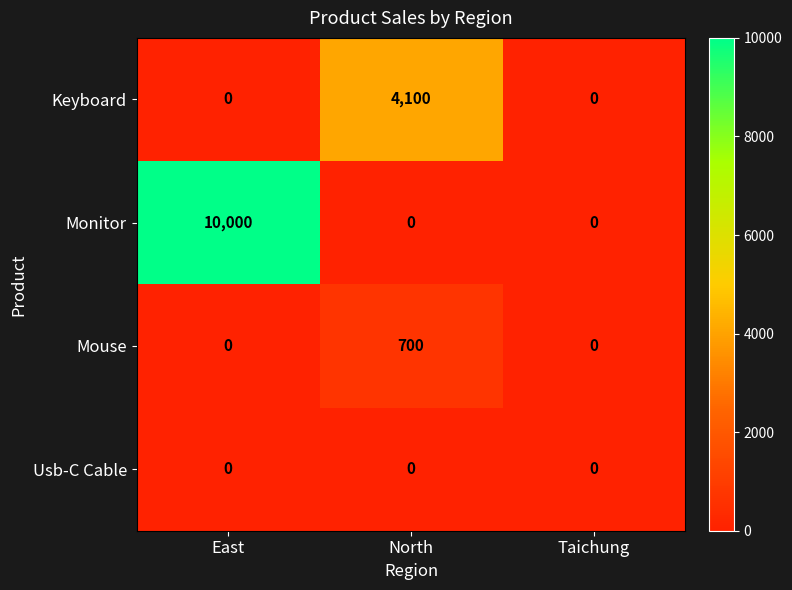

Which series has the widest spread of values?

Monitor